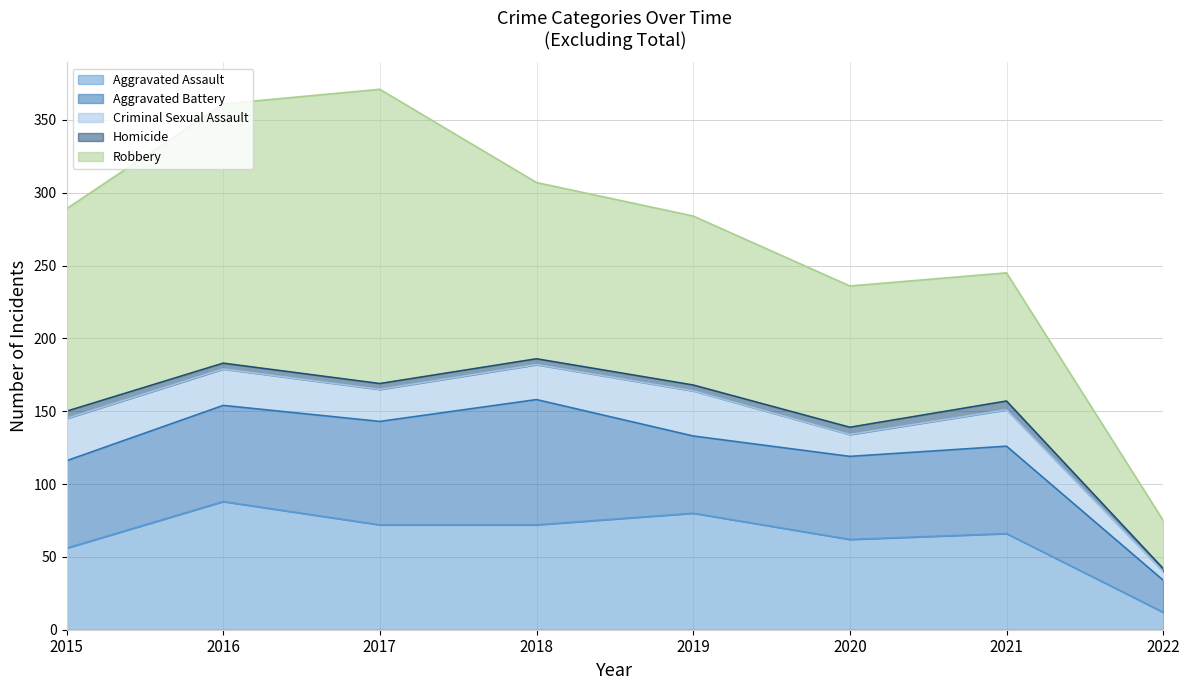

At 2019, list the series in order from largest to smallest.

Robbery, Aggravated Assault, Aggravated Battery, Criminal Sexual Assault, Homicide